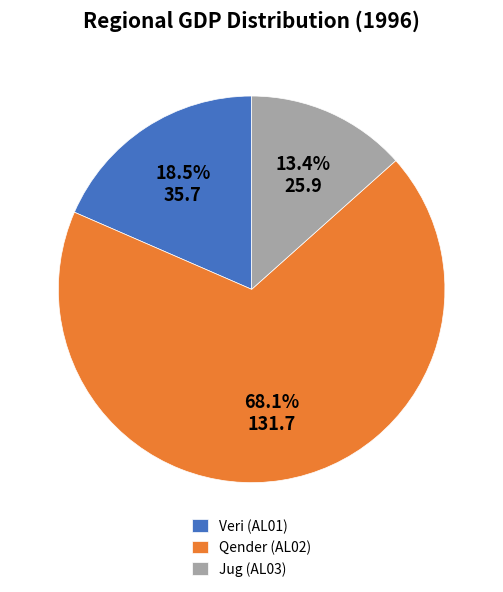

To the nearest percent, what is the difference between the Veri (AL01) and Jug (AL03) slice percentages?

5%